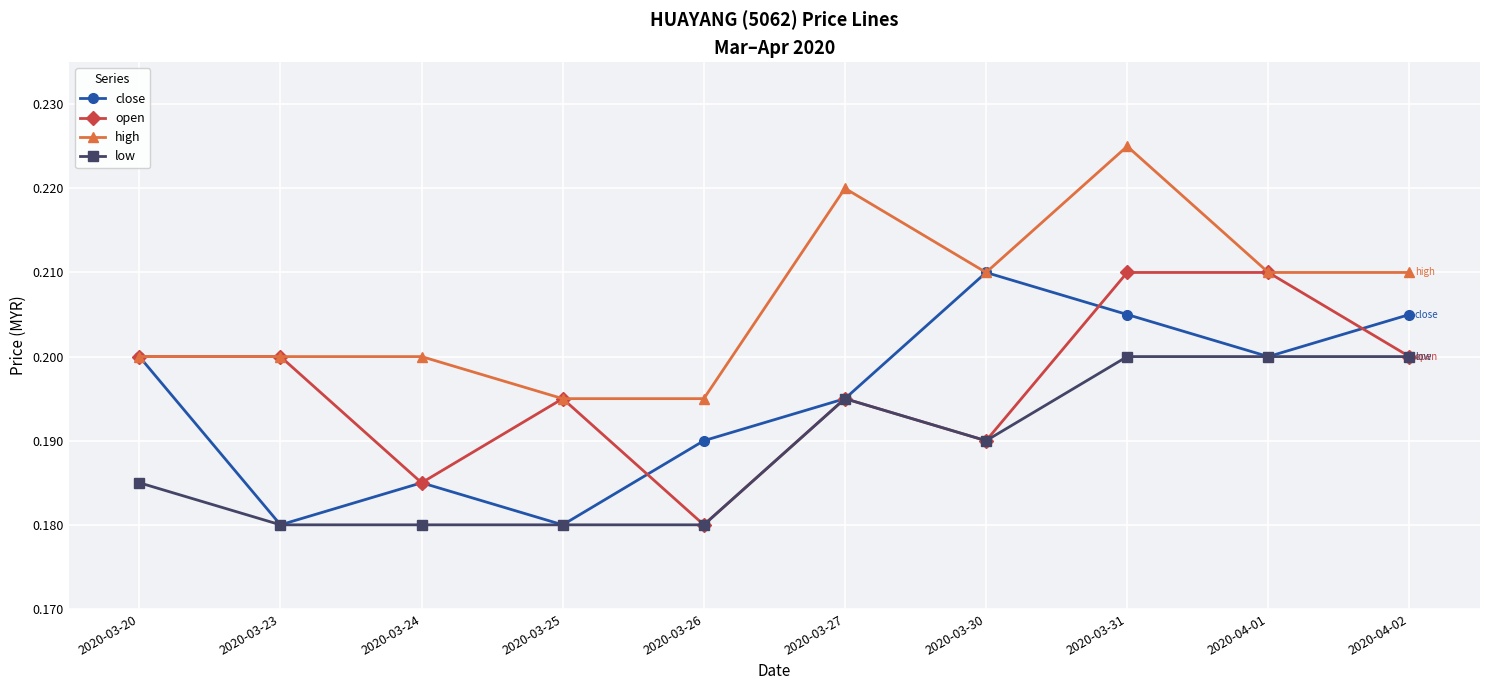

True or false: high and low cross at least once.

False